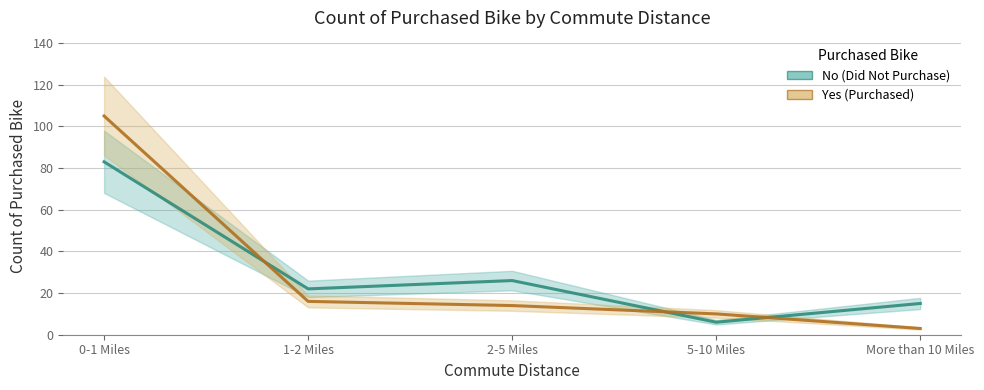

The Yes (Purchased) series shows 22 at 2-5 Miles. True or false?

False